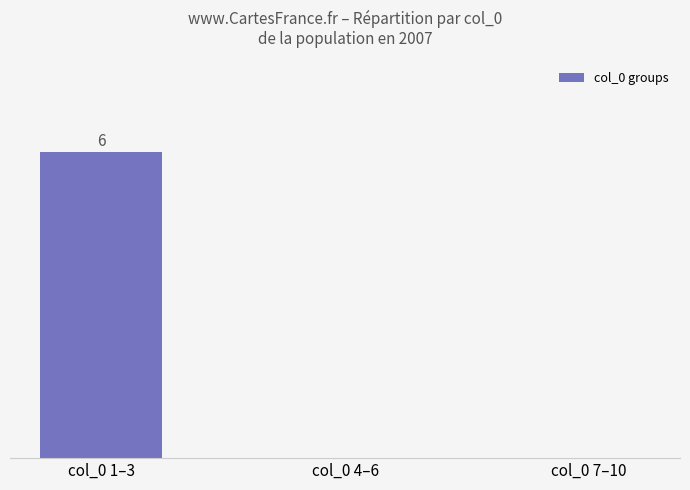

Which has a higher value, col_0 4–6 or col_0 7–10?

col_0 4–6